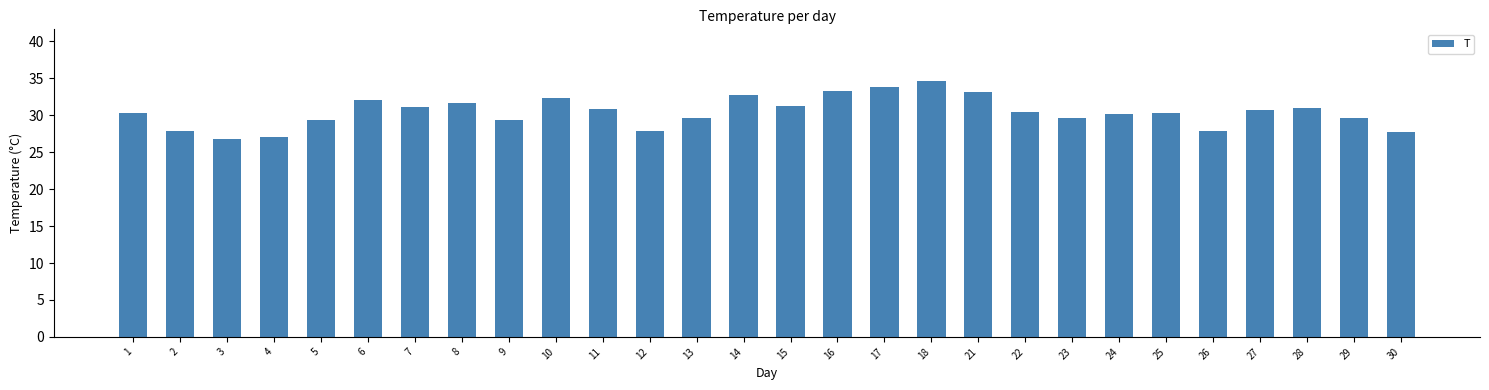

At which category does the chart reach its peak across all series?

18